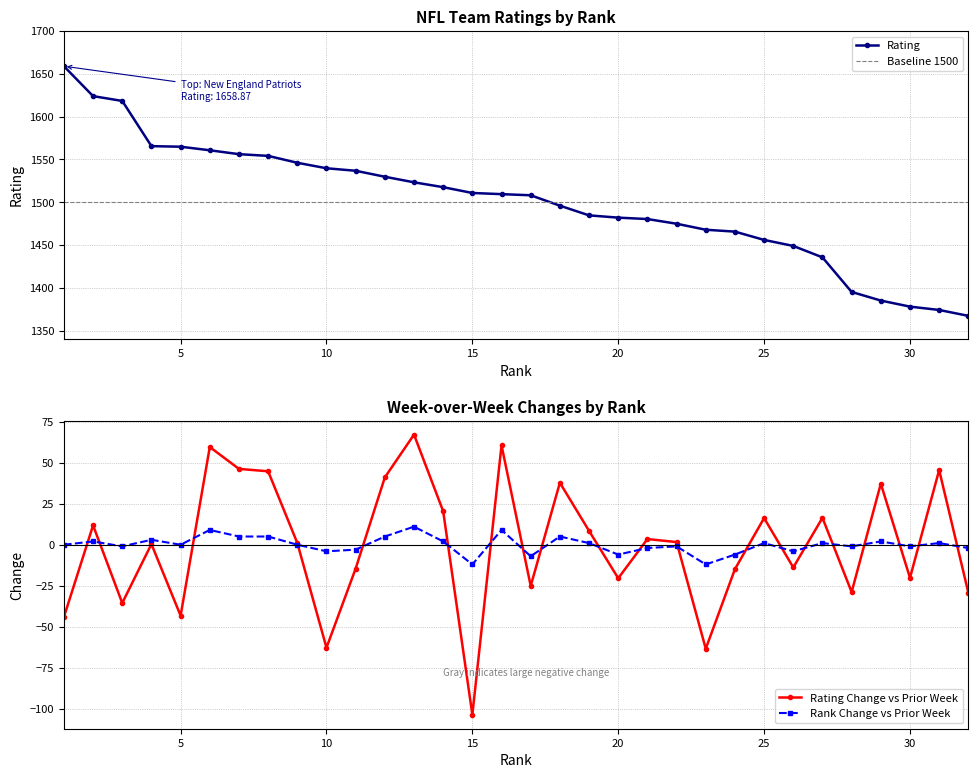

True or false: Rank Change vs Prior Week has more than 1 points higher than both neighbors.

True